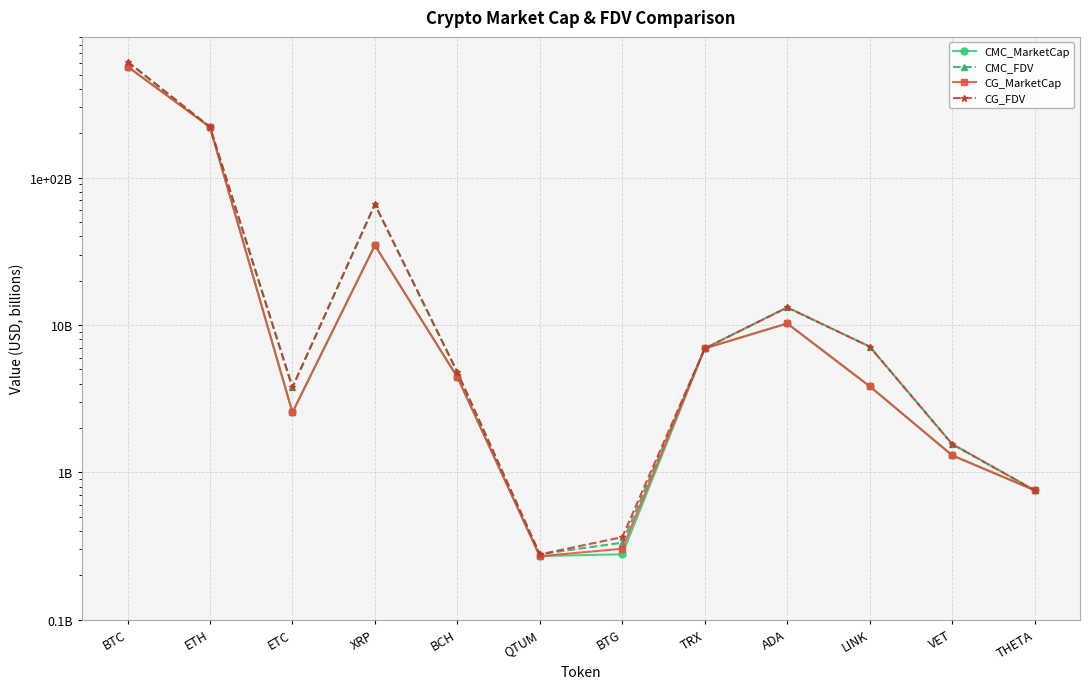

How many categories are shown in the chart?

12